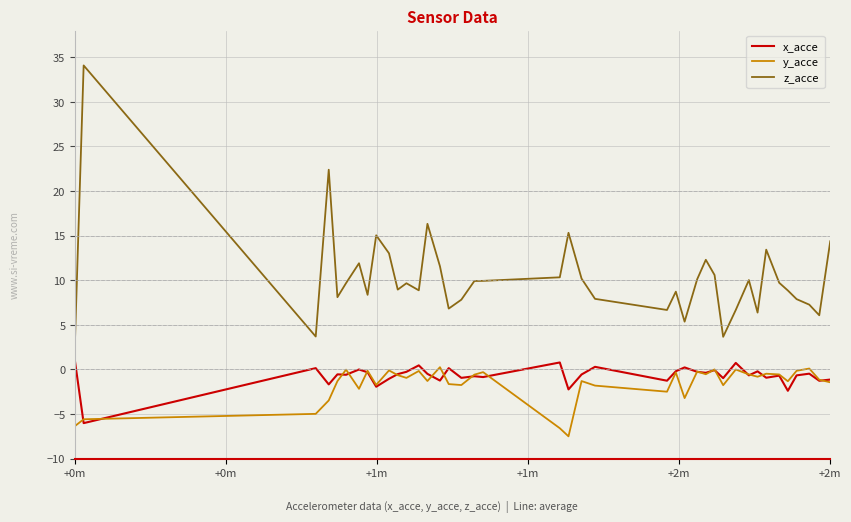

Which series has the largest total across all categories?

z_acce